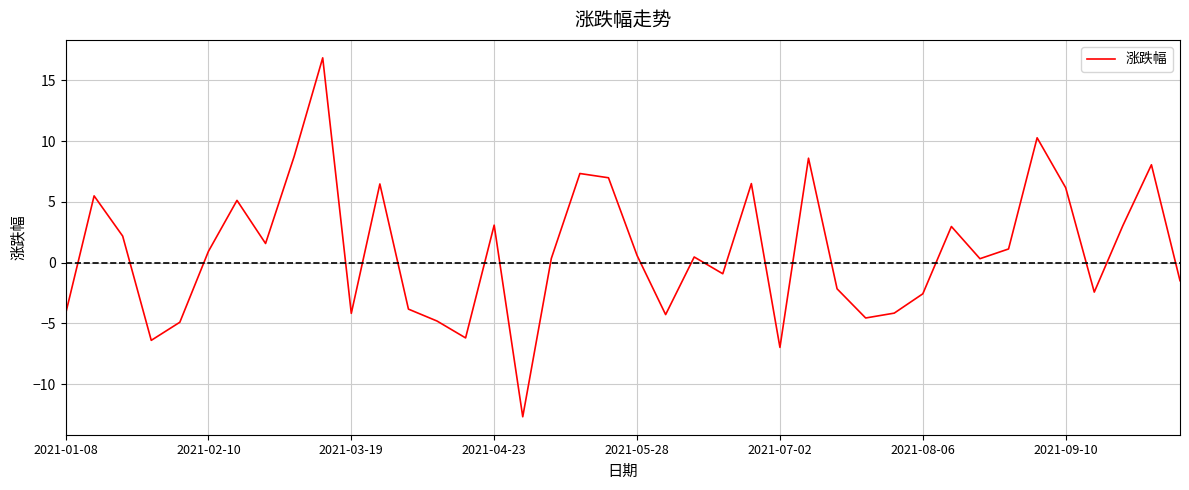

What is the minimum value shown in the chart?

-12.7